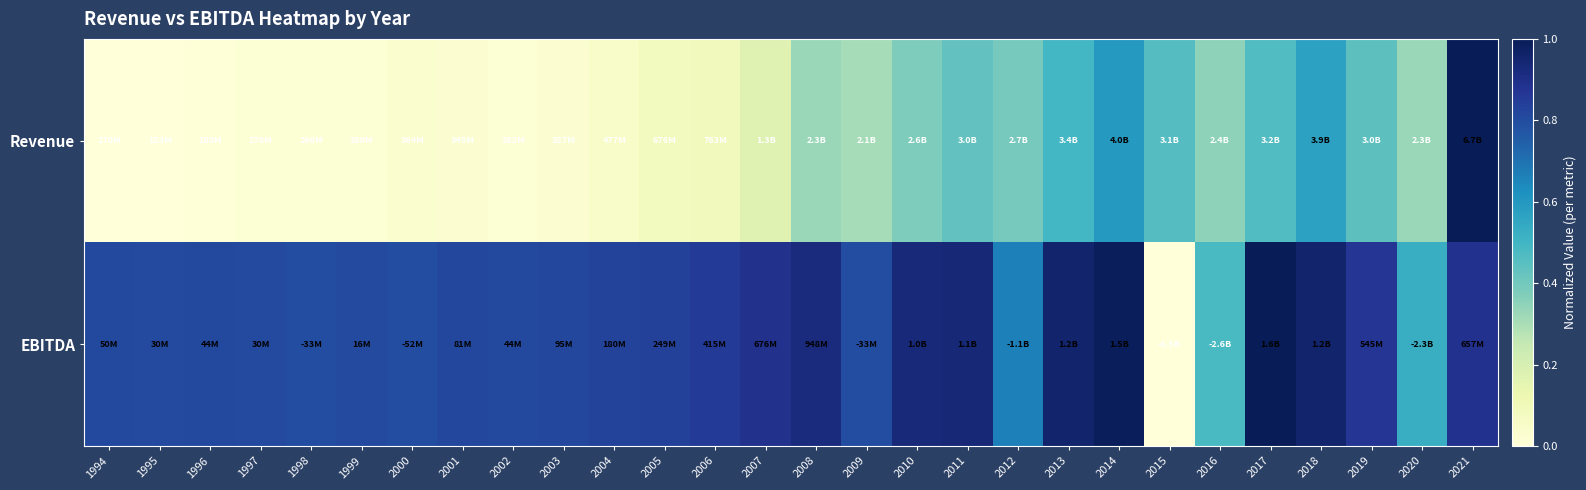

Rank the series at 1995 from lowest to highest value.

Revenue, EBITDA